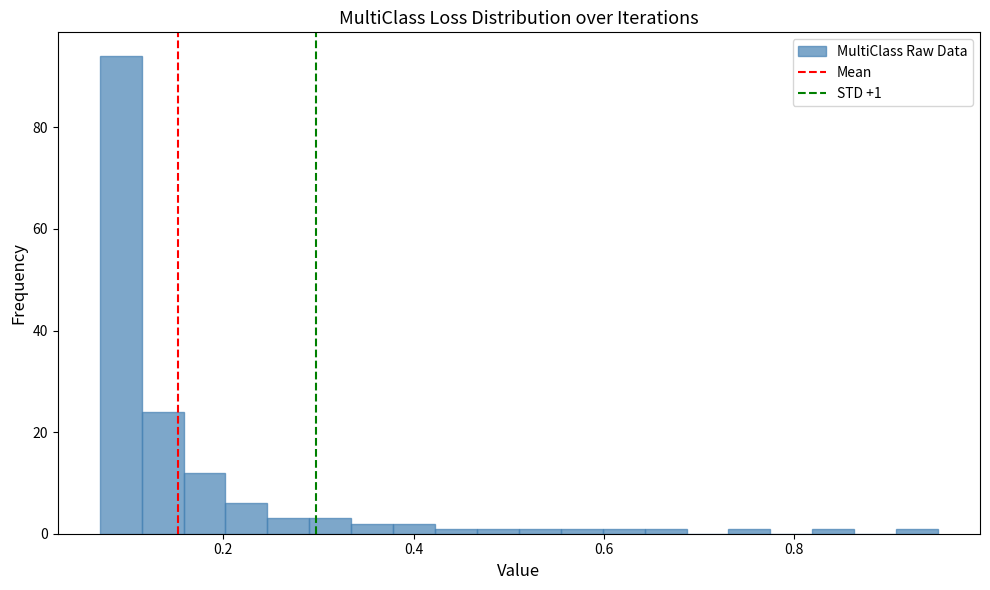

Around what value on the x-axis is the tallest bar? Give the approximate position of its centre, as read against the axis.

0.10